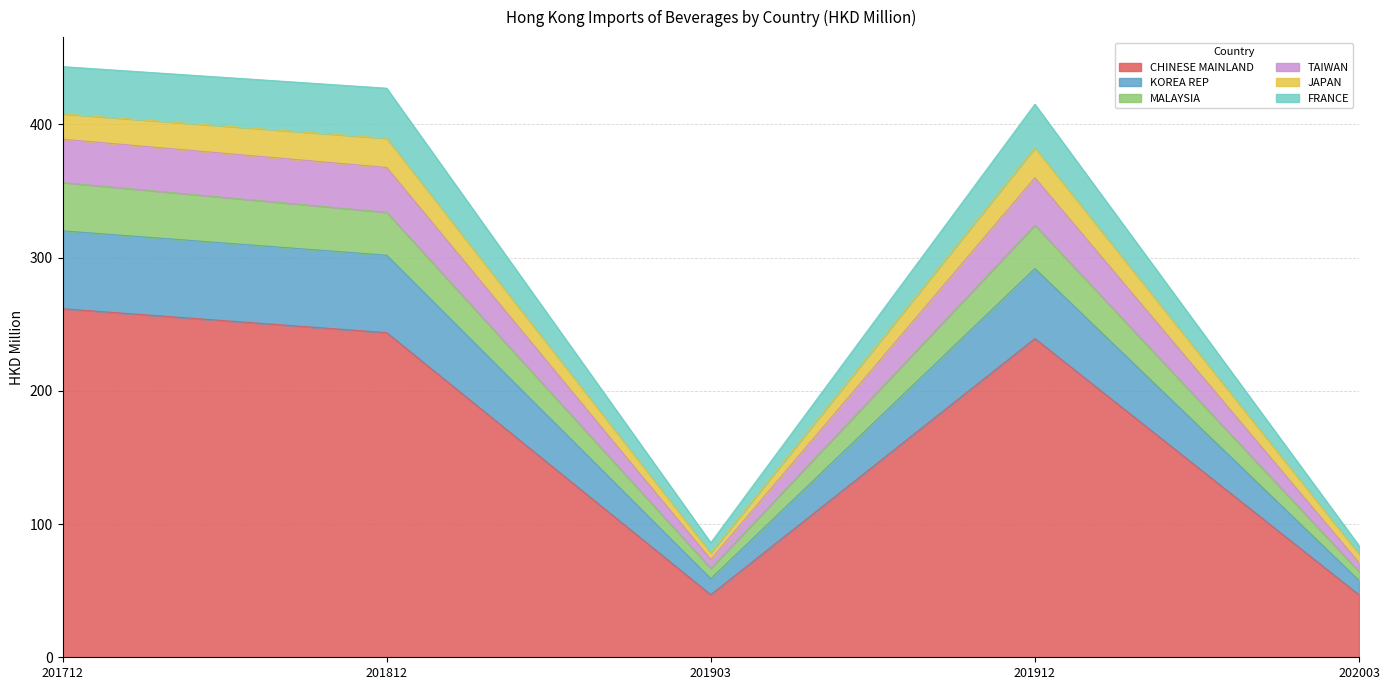

Is it true that TAIWAN equals 47.0 at 202003?

False